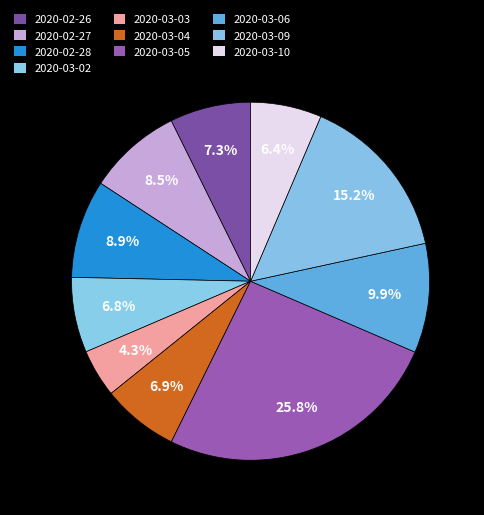

Does any single category account for the majority?

No